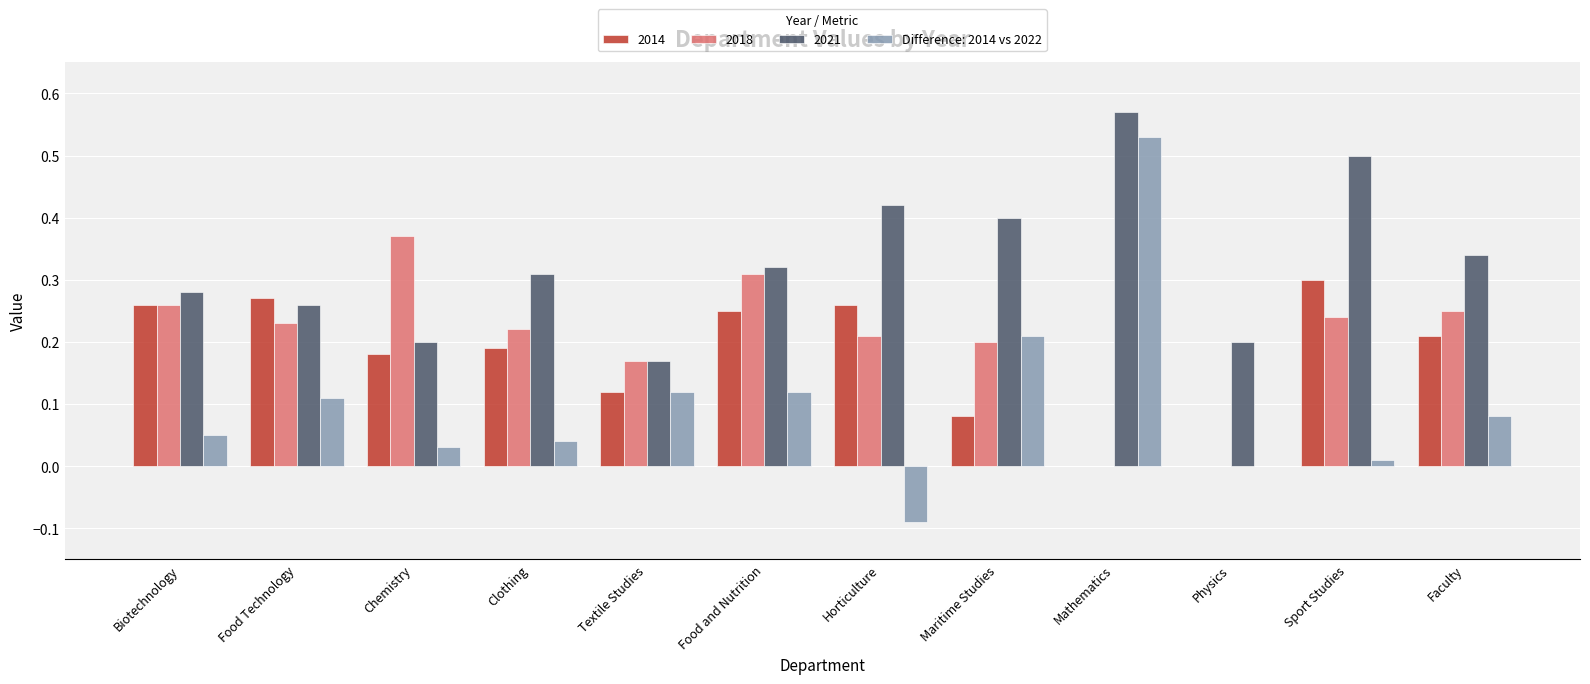

Which category has the highest value in the 2018 series?

Chemistry